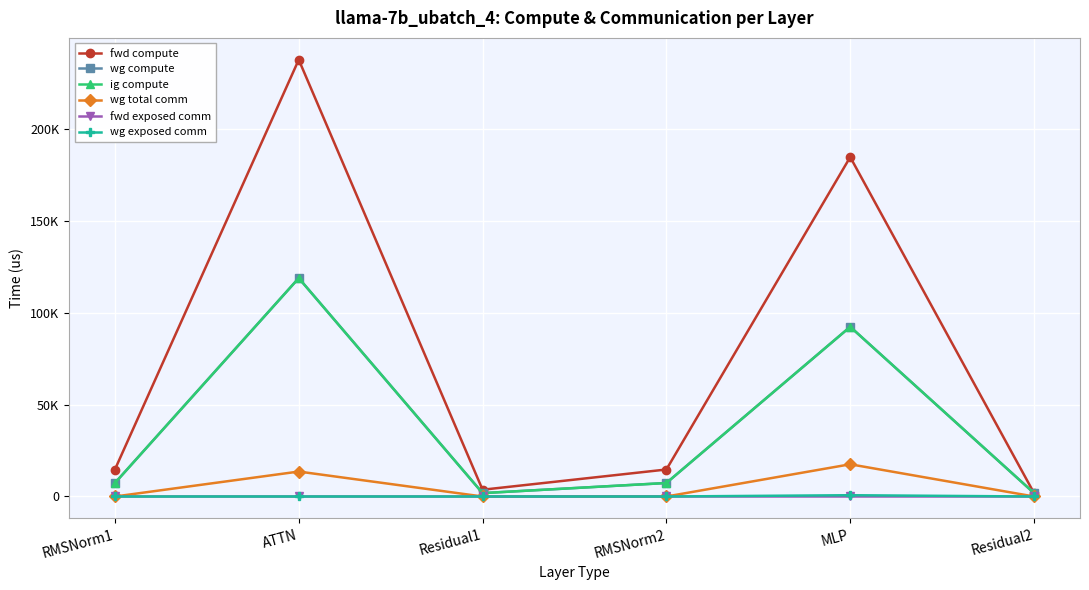

Does the chart have visible grid lines?

Yes